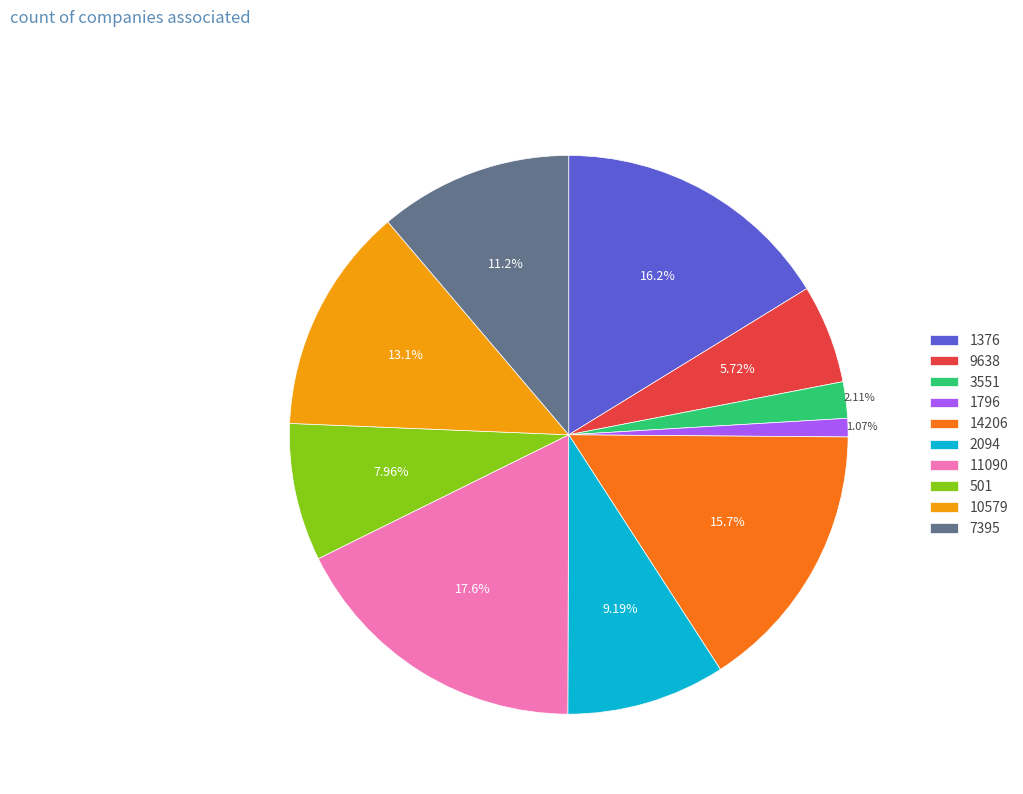

To the nearest percent, what is the difference between the 9638 and 1796 slice percentages?

5%